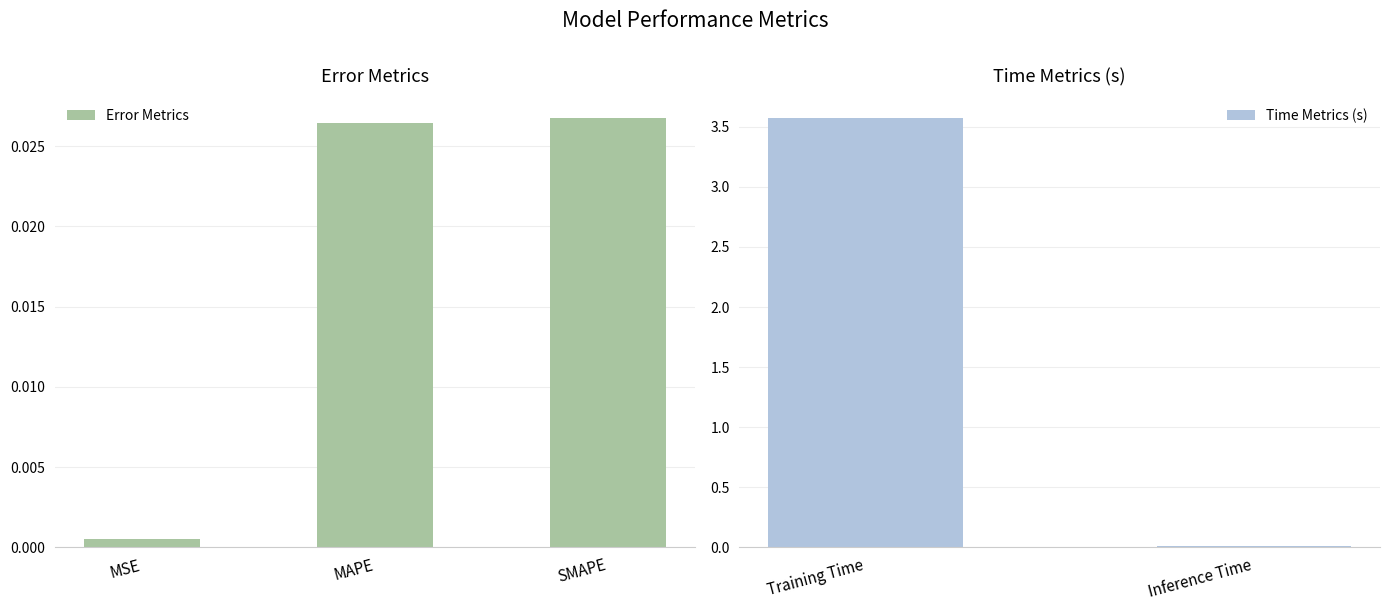

What is the sum of the values at MSE and Training Time?

3.6